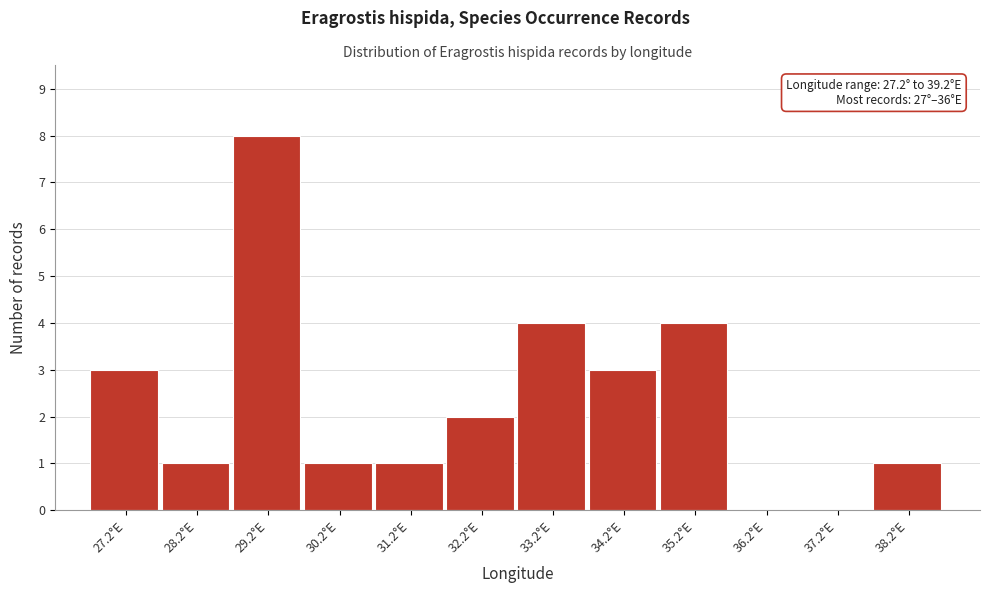

Reading left to right, extract all data points from this chart.

27.2°E=3	28.2°E=1	29.2°E=8	30.2°E=1	31.2°E=1	32.2°E=2	33.2°E=4	34.2°E=3	35.2°E=4	36.2°E=0	37.2°E=0	38.2°E=1